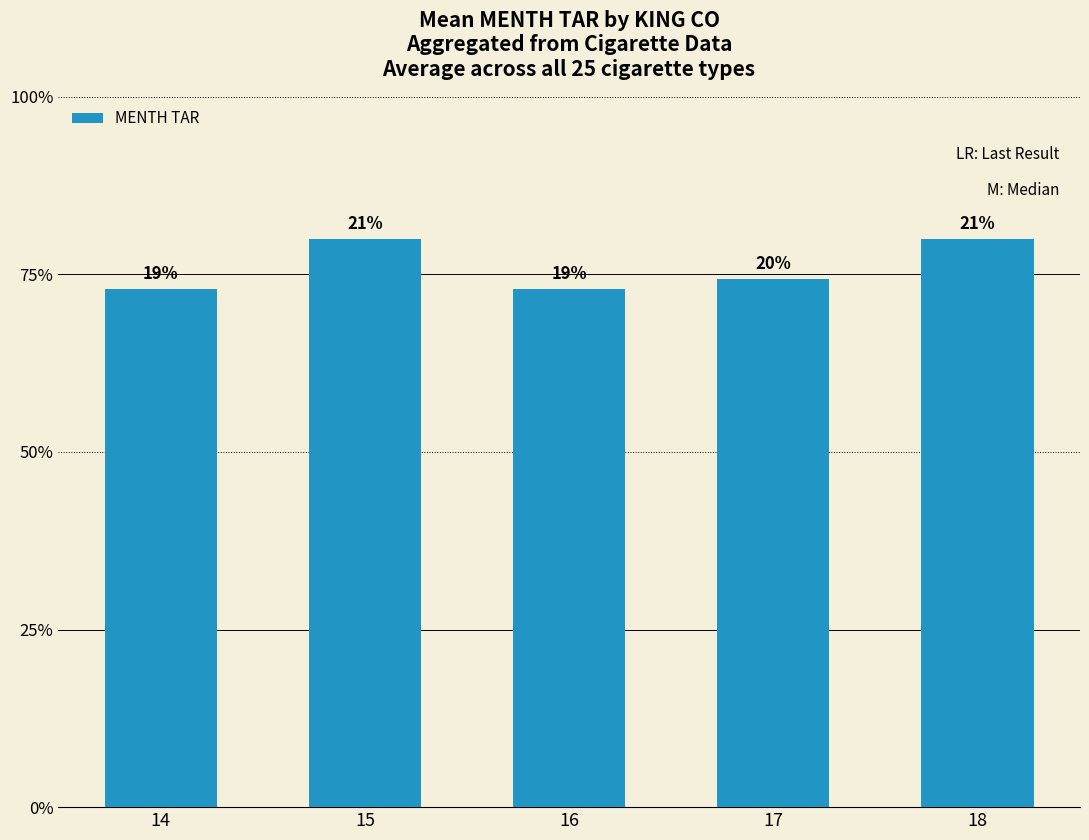

At which category does the chart reach its minimum across all series?

14